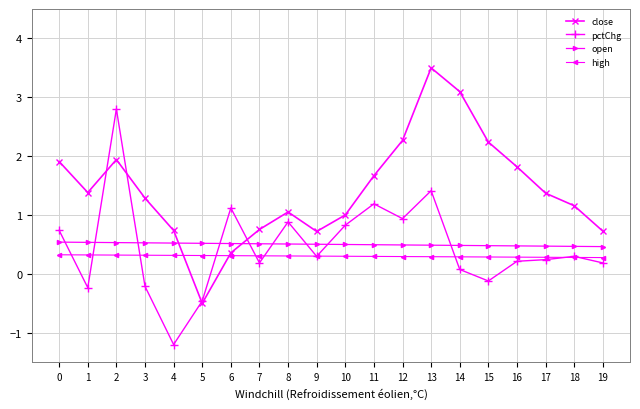

Is it true that high equals 0.3 at 15?

True